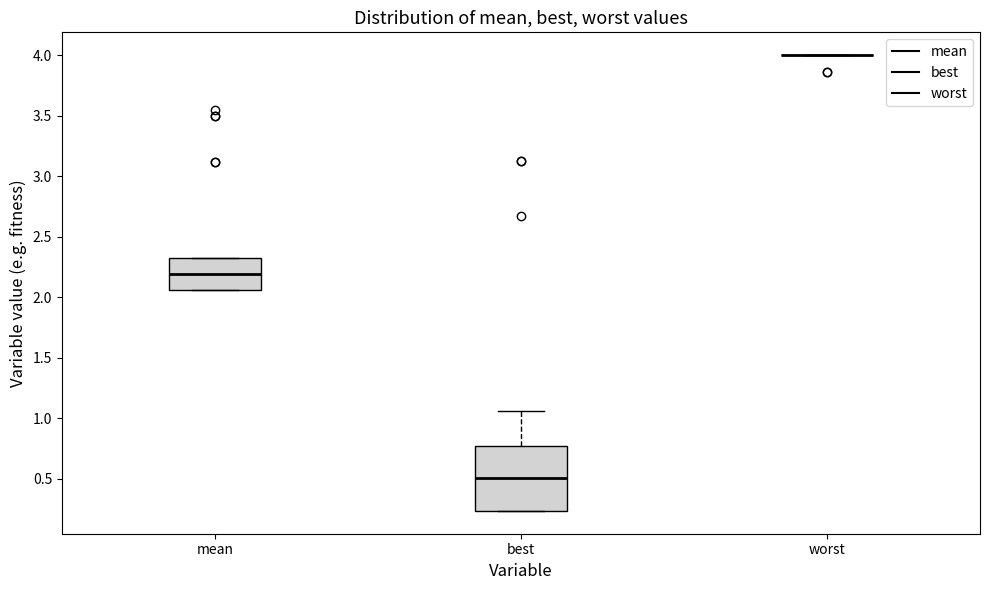

Reading left to right, read every box against the y-axis: the position of its median line, the range the box covers, and the ends of its whiskers. The values are not printed on the chart, so give them approximately, as read against the axis.

mean: median 2.20, box 2.05 to 2.30, whiskers 2.05 to 2.30
best: median 0.50, box 0.25 to 0.75, whiskers 0.25 to 1.05
worst: box collapsed to a line at 4.00, whiskers 4.00 to 4.00